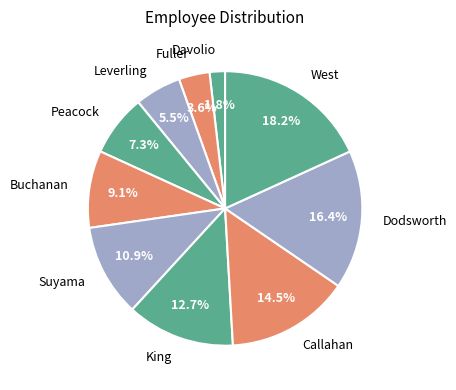

To the nearest percent, what percentage of the pie is Peacock?

7%